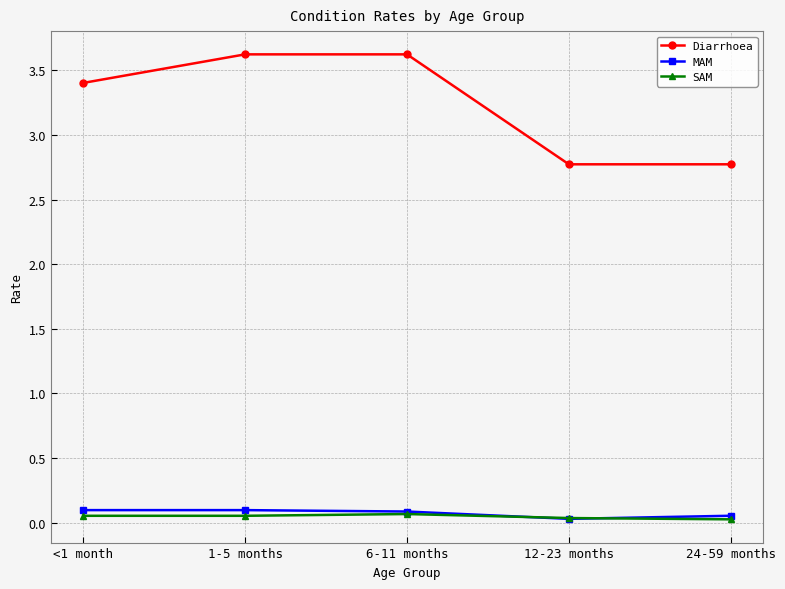

In MAM, how many points are lower than both neighbors (excluding endpoints)?

1